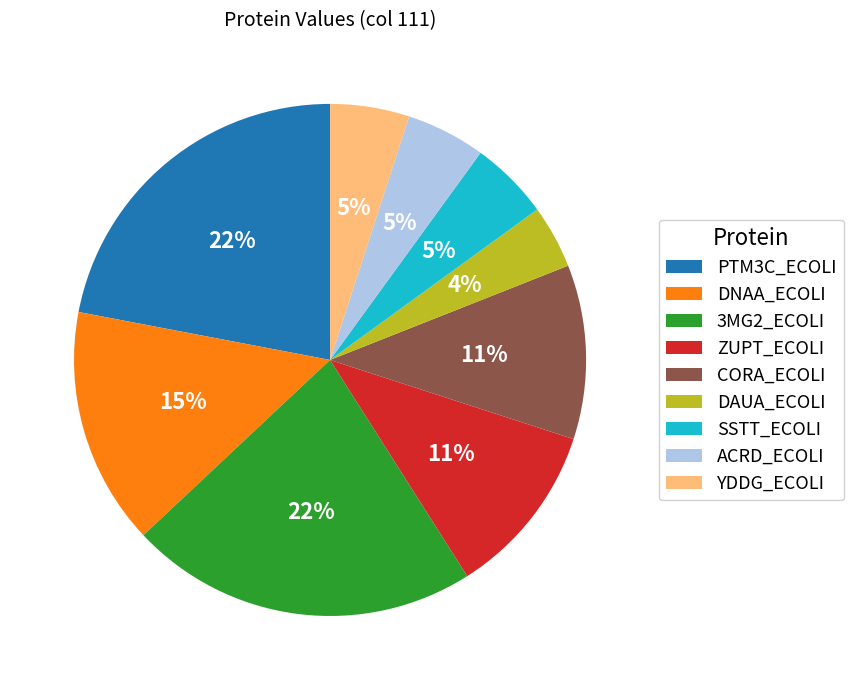

Is YDDG_ECOLI the majority of the pie?

No